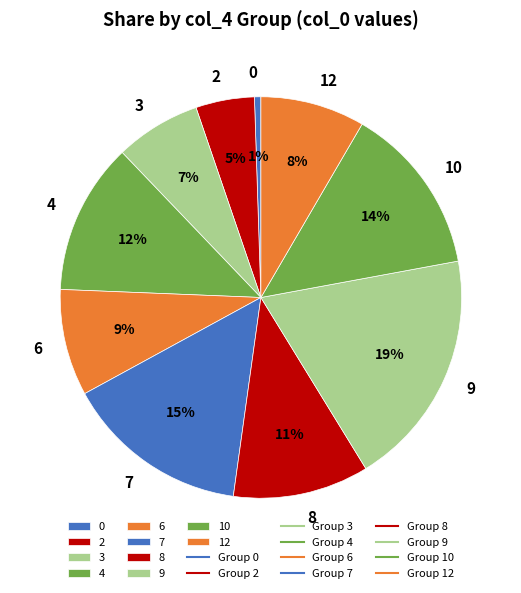

Is there a majority slice in this chart?

No